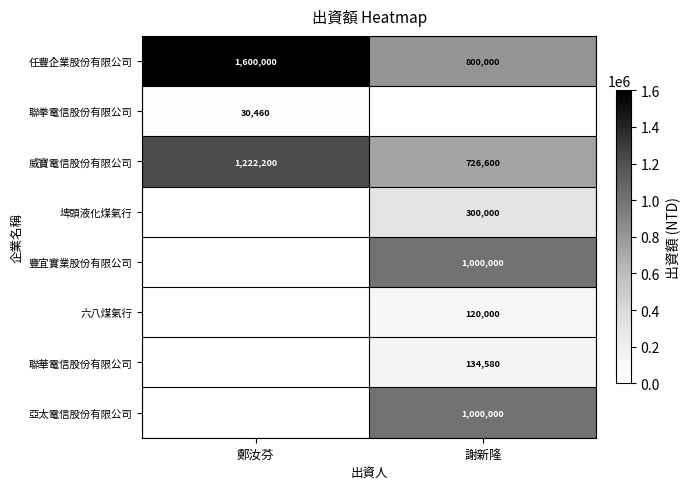

Which has a higher value, 鄭汝芬 or 謝新隆?

鄭汝芬